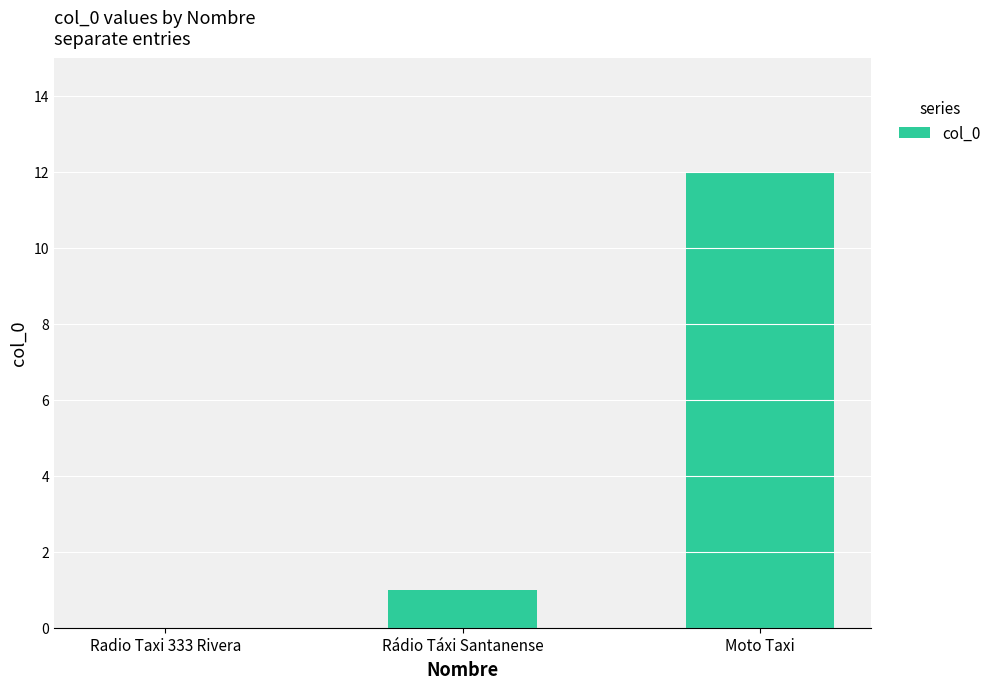

What is the sum of all values?

13